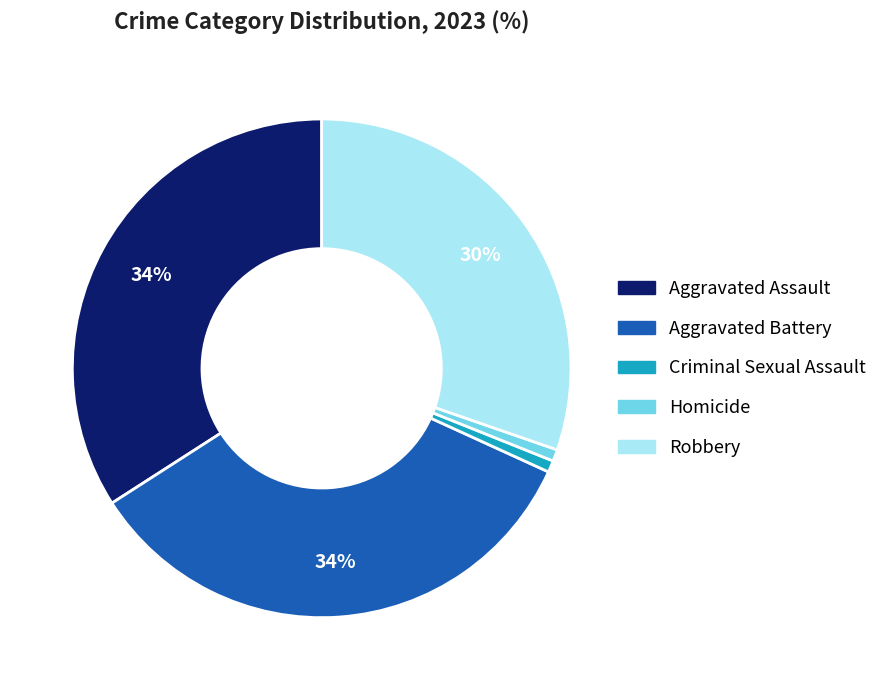

How many segments does this pie chart have?

5